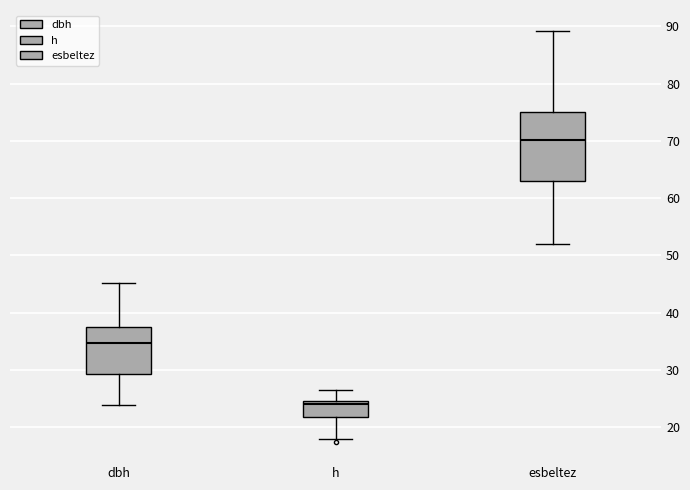

Where does the lower whisker of the box for h end on the y-axis? The values are not printed on the chart, so give them approximately, as read against the axis.

18